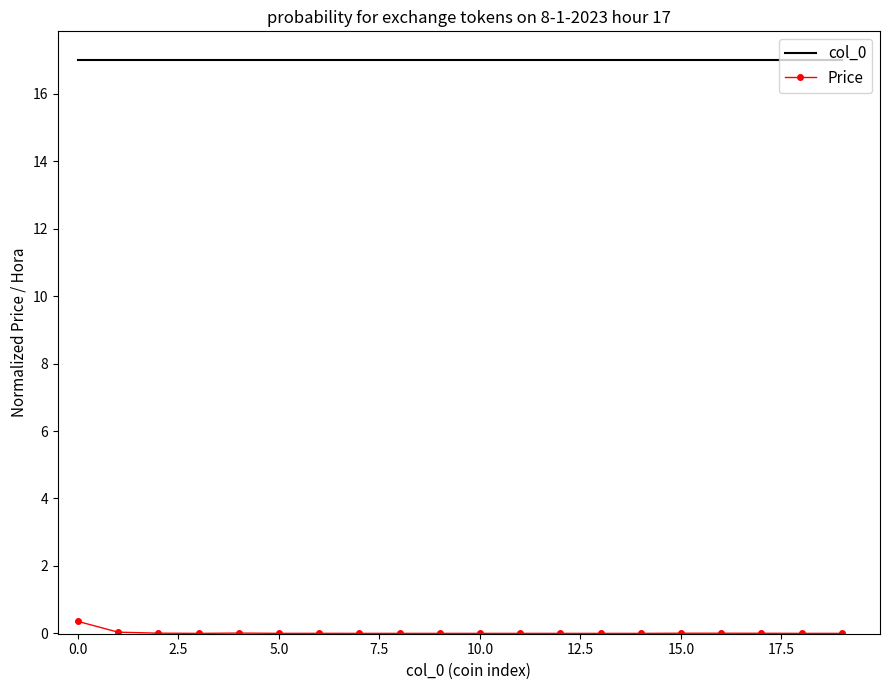

True or false: col_0 and Price cross at least once.

False